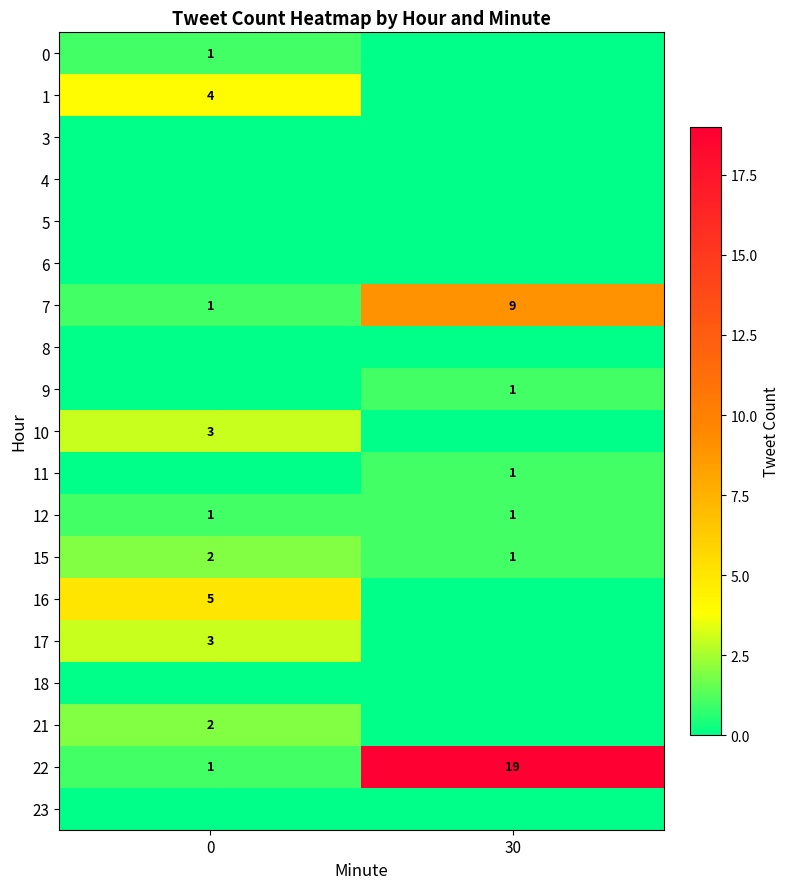

What is the sum of the 7 values at 0 and 30?

10